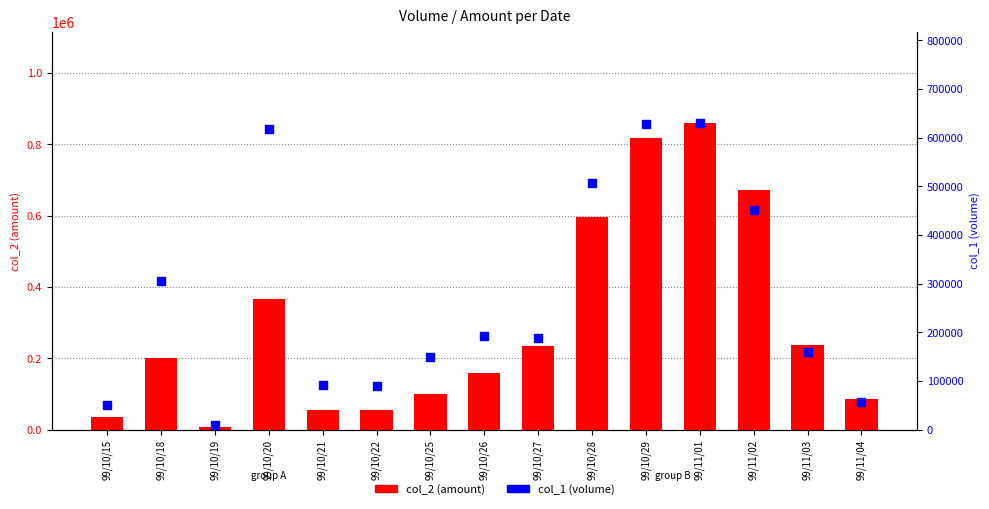

Which series has the widest spread of Y values?

col_2